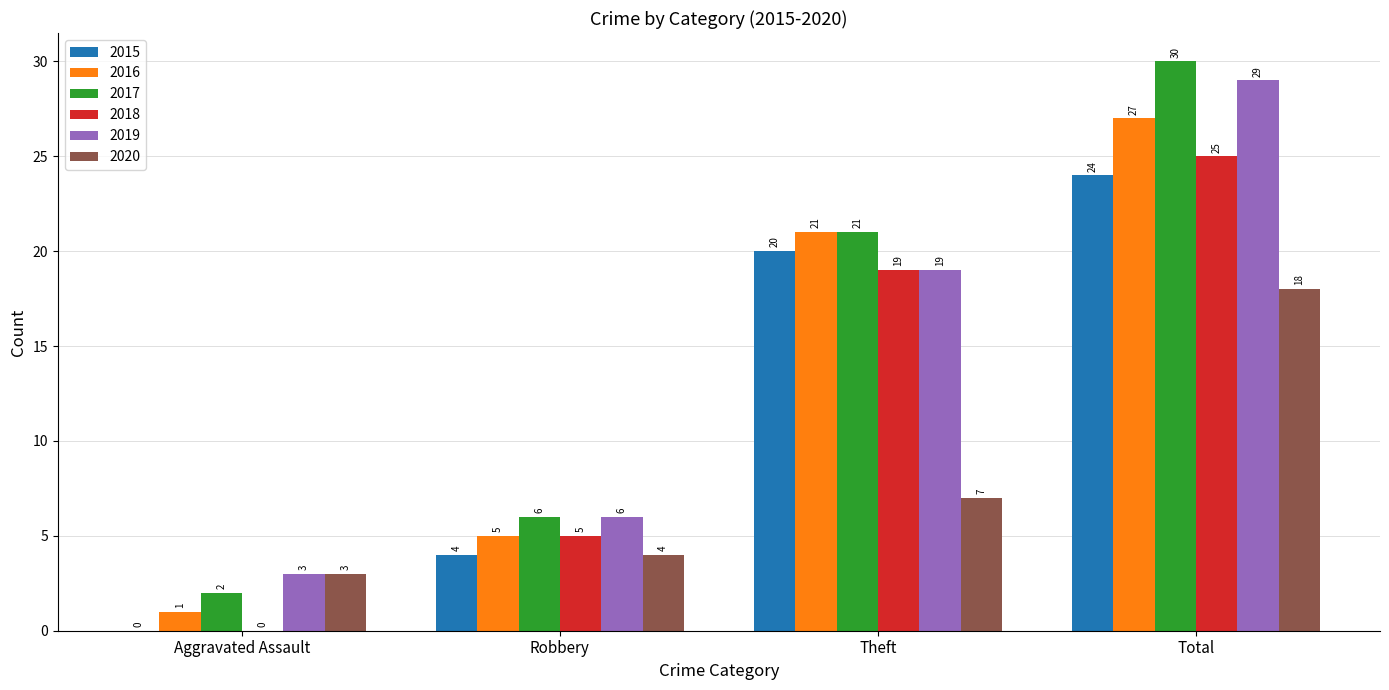

Where is 2017 nearest to the value 16?

Theft